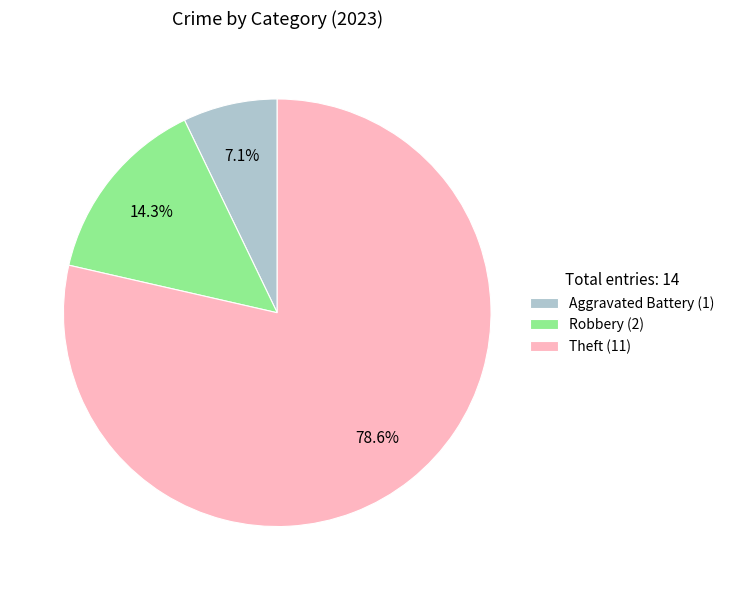

What is the ratio of the value at Theft (11) to the value at Robbery (2)?

5.5